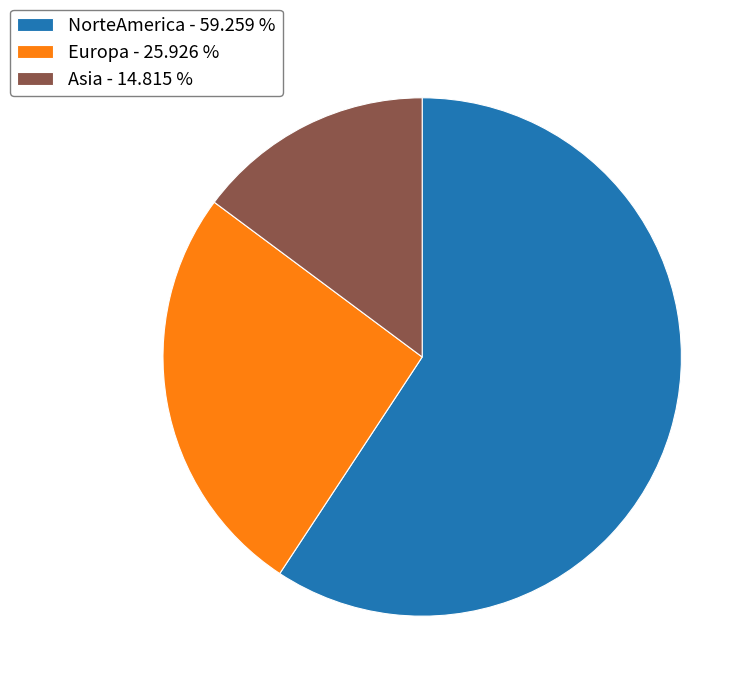

True or false: Europa accounts for 40% of the total.

False